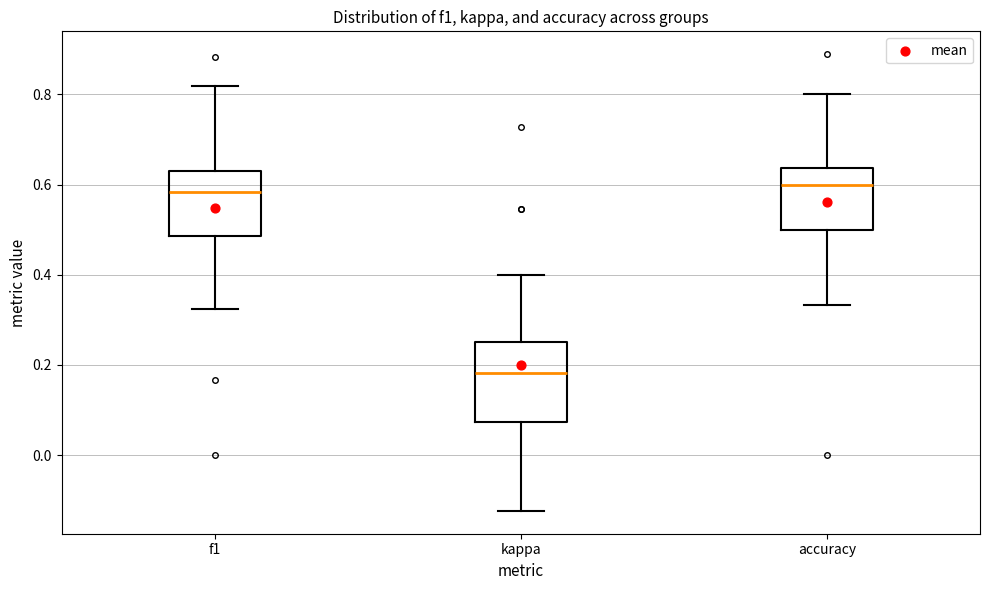

Reading left to right, read every box against the y-axis: the position of its median line, the range the box covers, and the ends of its whiskers. The values are not printed on the chart, so give them approximately, as read against the axis.

f1: median 0.58, box 0.48 to 0.64, whiskers 0.32 to 0.82
kappa: median 0.18, box 0.08 to 0.26, whiskers -0.12 to 0.40
accuracy: median 0.60, box 0.50 to 0.64, whiskers 0.34 to 0.80